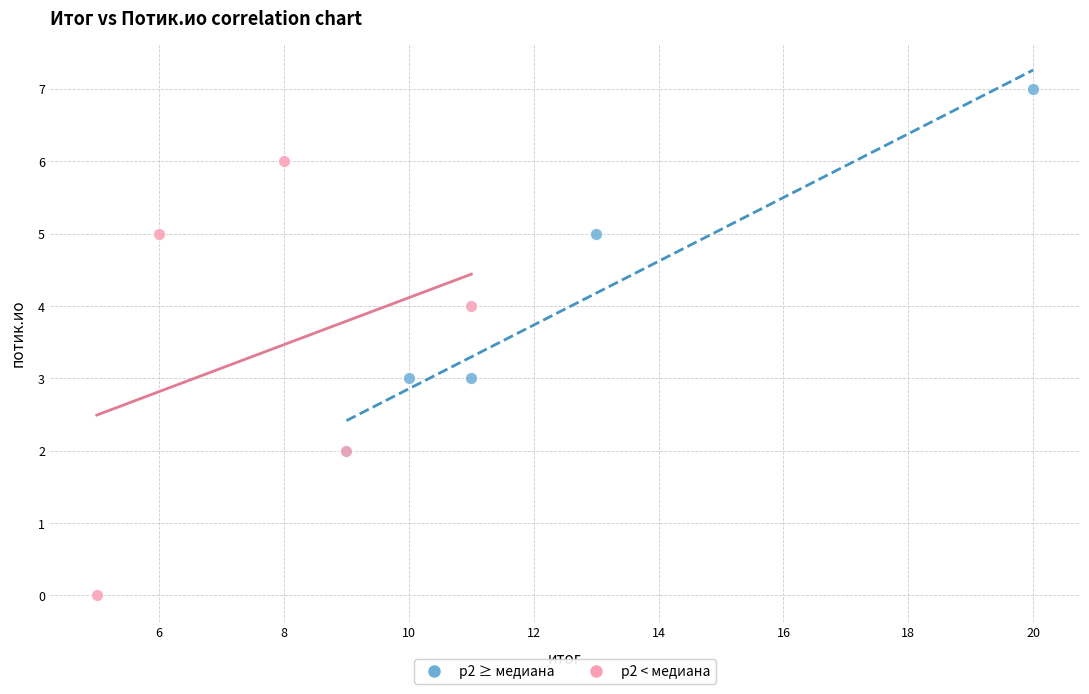

Which series has the largest Y range (max minus min)?

р2 < медиана